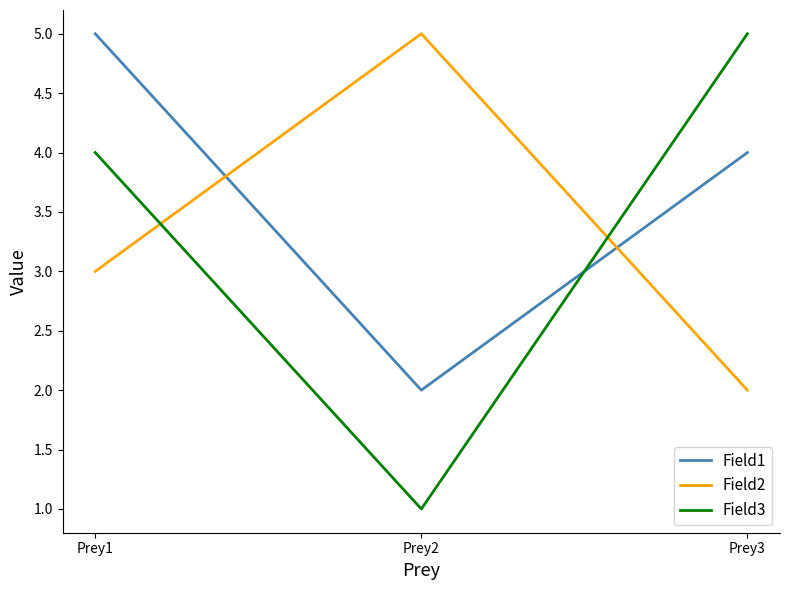

Which series has the widest spread of values?

Field3